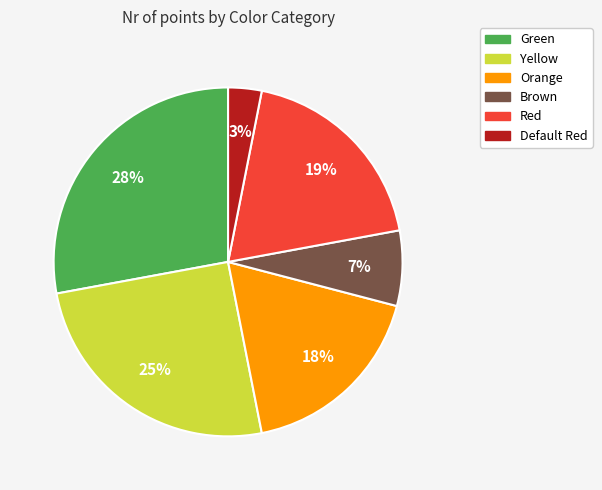

To the nearest percent, what is the difference between the Green and Yellow slice percentages?

3%